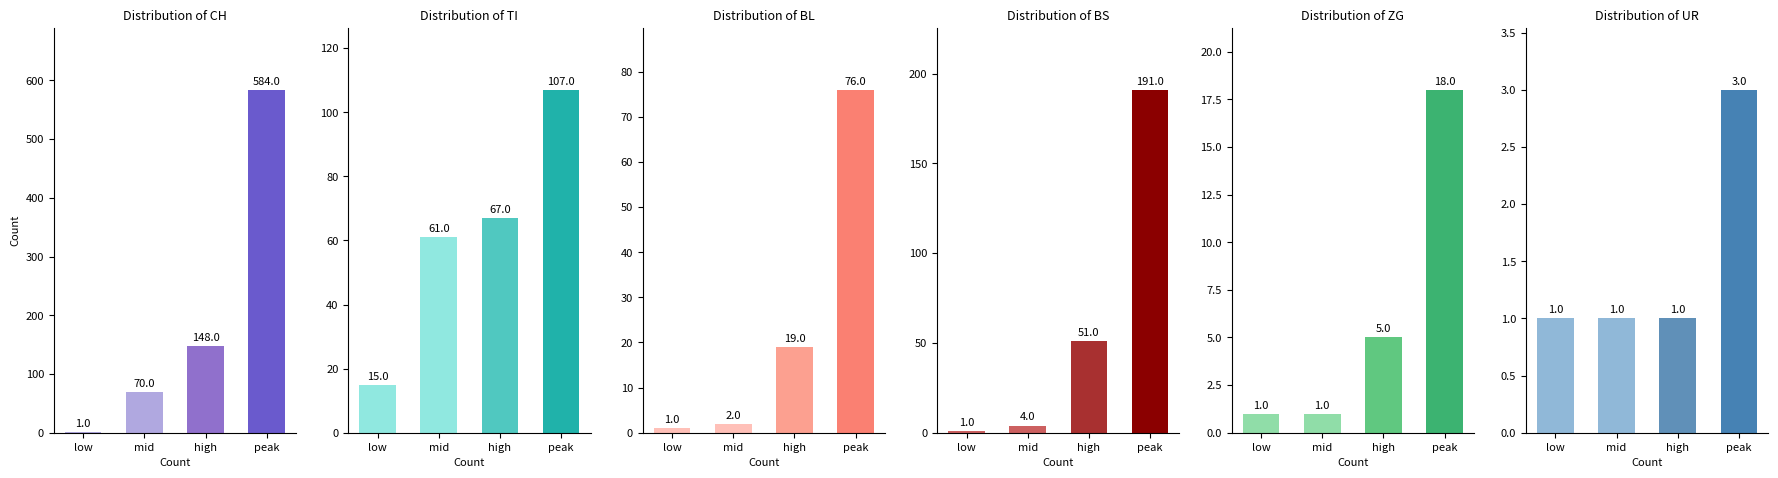

The value of CH at mid is 70. True or false?

True